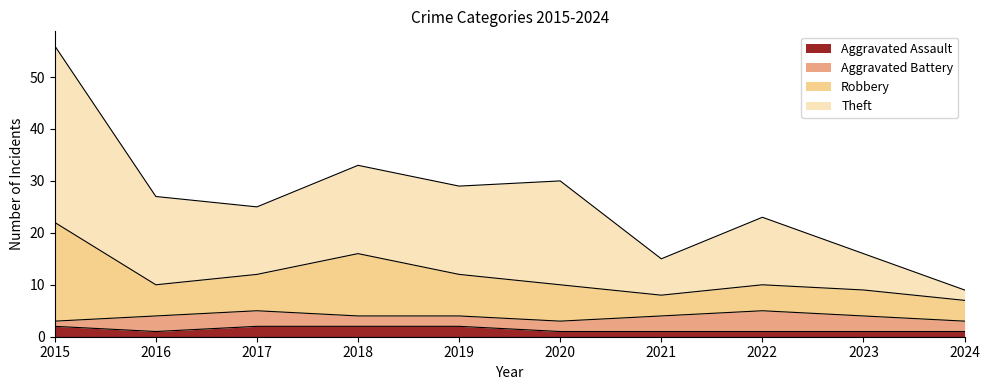

At which category is the sum across all series the highest?

2015